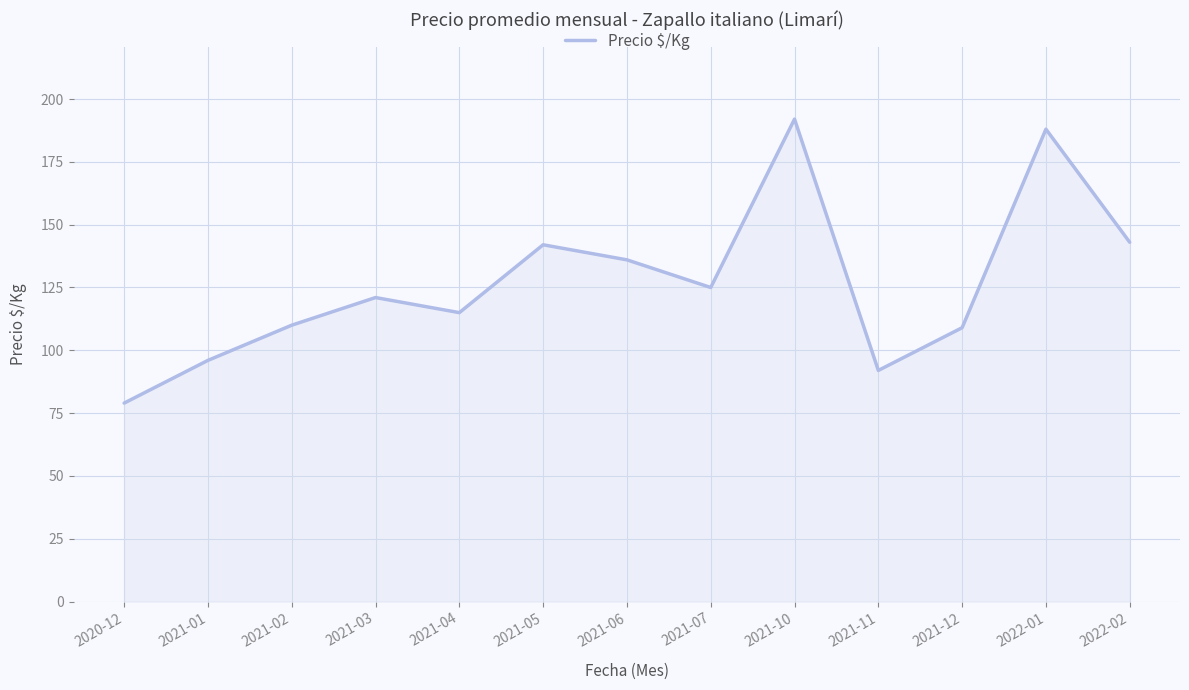

Does the chart have visible grid lines?

Yes